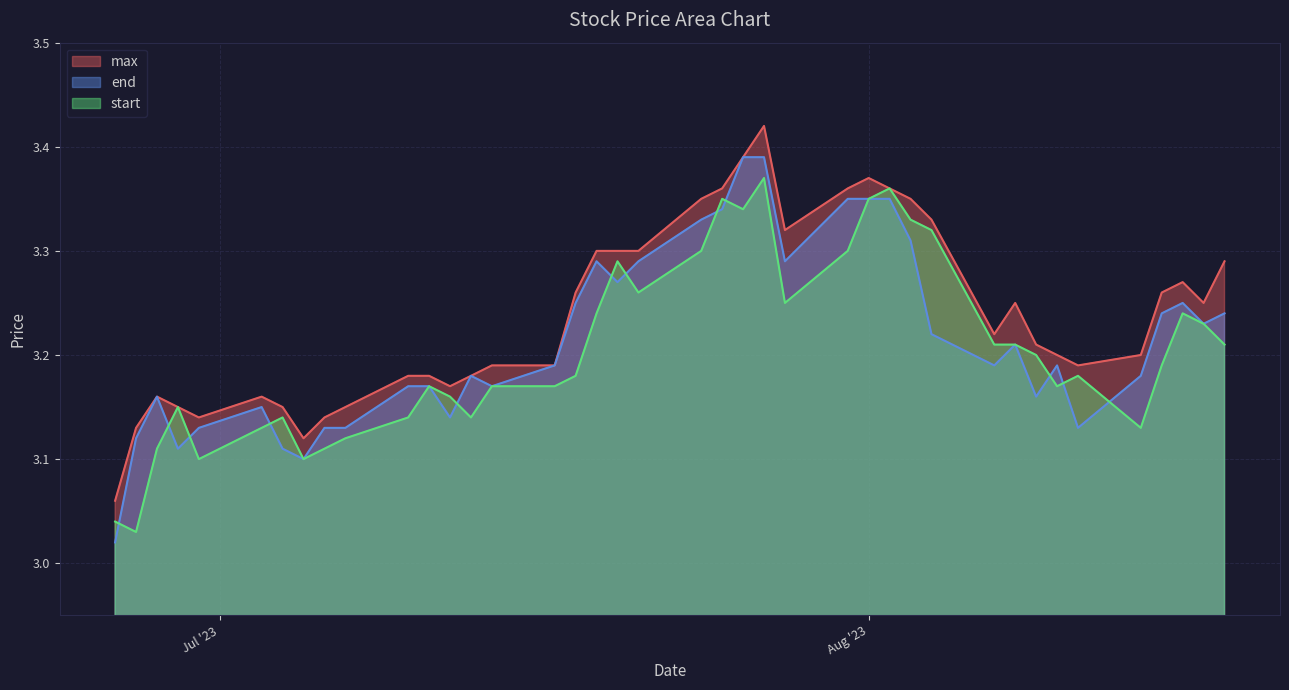

Which series has the largest total across all categories?

max